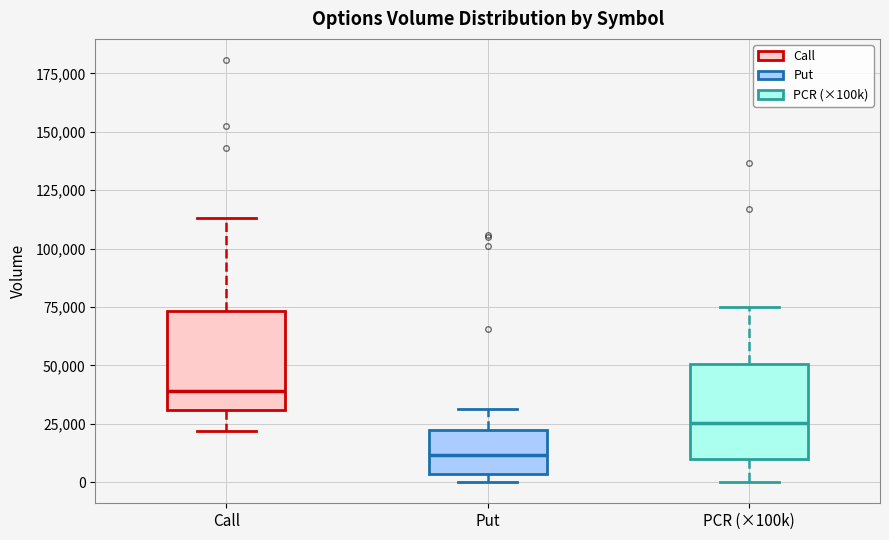

Reading left to right, read every box against the y-axis: the position of its median line, the range the box covers, and the ends of its whiskers. The values are not printed on the chart, so give them approximately, as read against the axis.

Call: median 40000, box 30000 to 75000, whiskers 20000 to 115000
Put: median 10000, box 5000 to 20000, whiskers 0 to 30000
PCR (×100k): median 25000, box 10000 to 50000, whiskers 0 to 75000